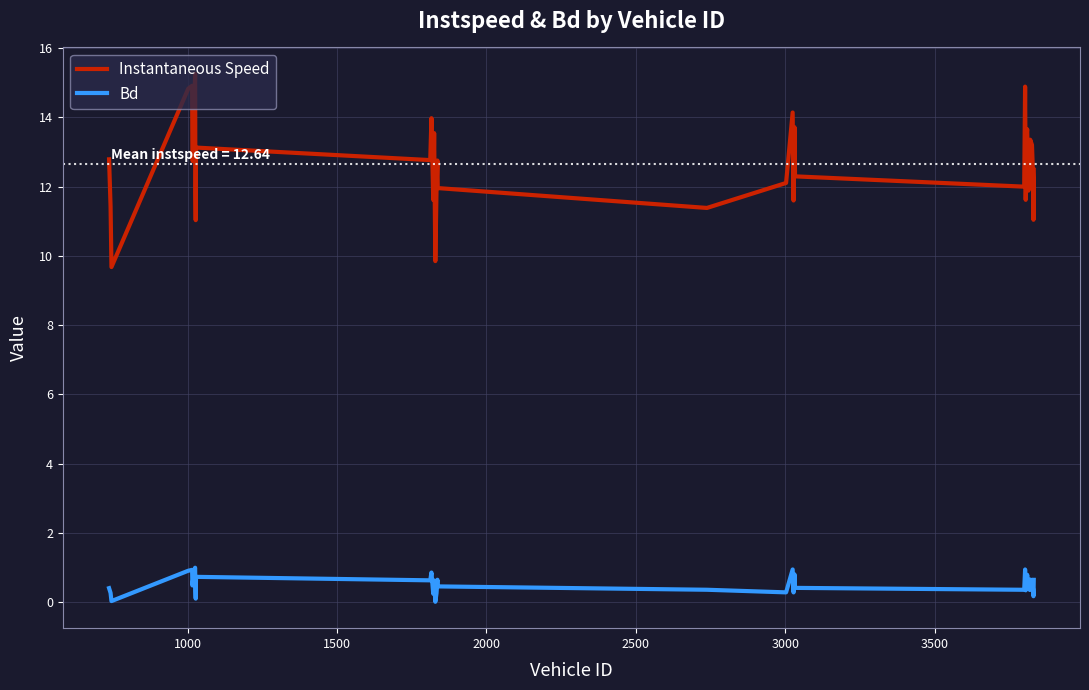

What is the highest value of the Bd series?

1.0